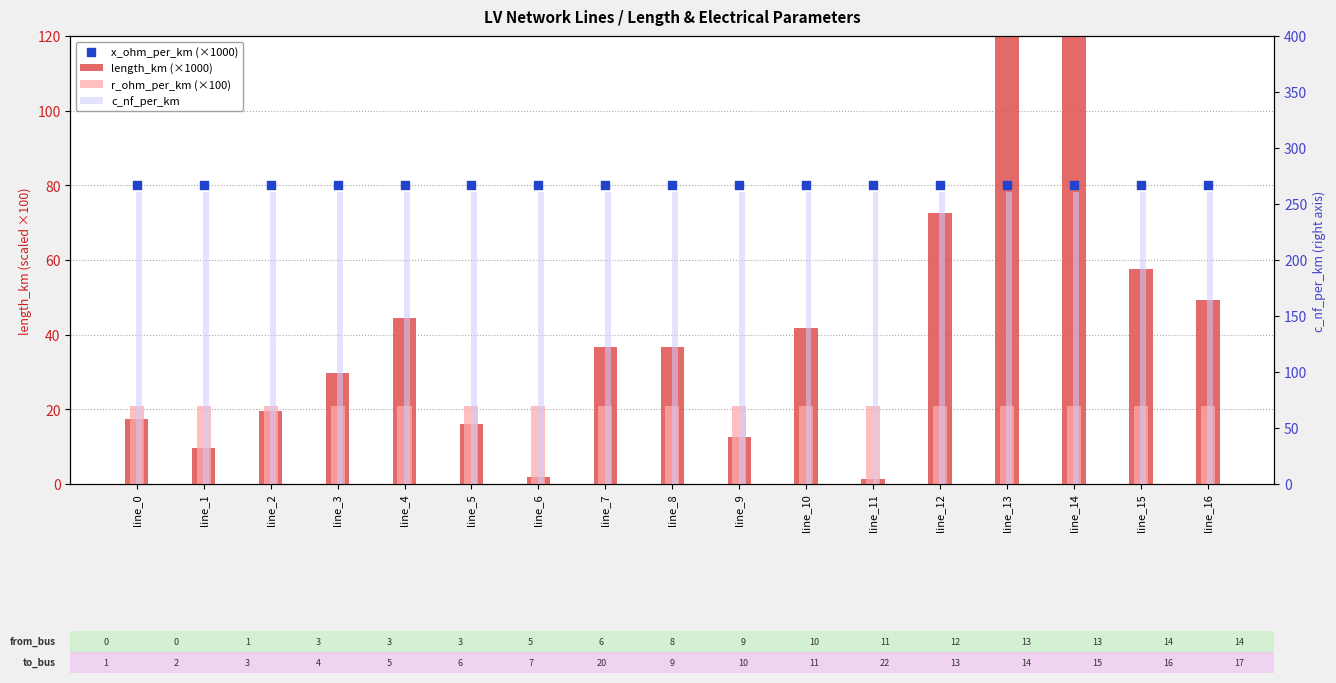

Which series contains the lowest Y value?

length_km (×1000)